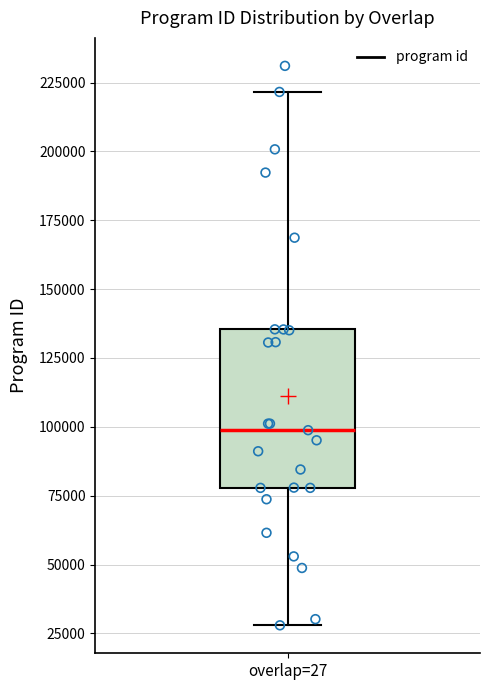

Transcribe this box plot: give where the median line is, the range the box spans, and where the two whiskers end, as read against the y-axis. The values are not printed on the chart, so give them approximately, as read against the axis.

median 100000, box 80000 to 135000, whiskers 30000 to 220000